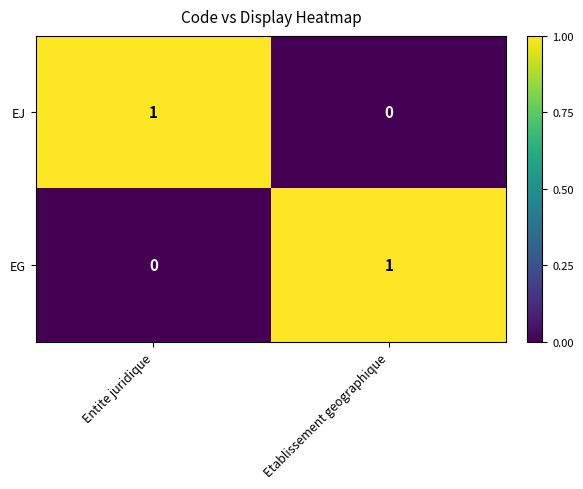

What is the maximum value shown in the chart?

1